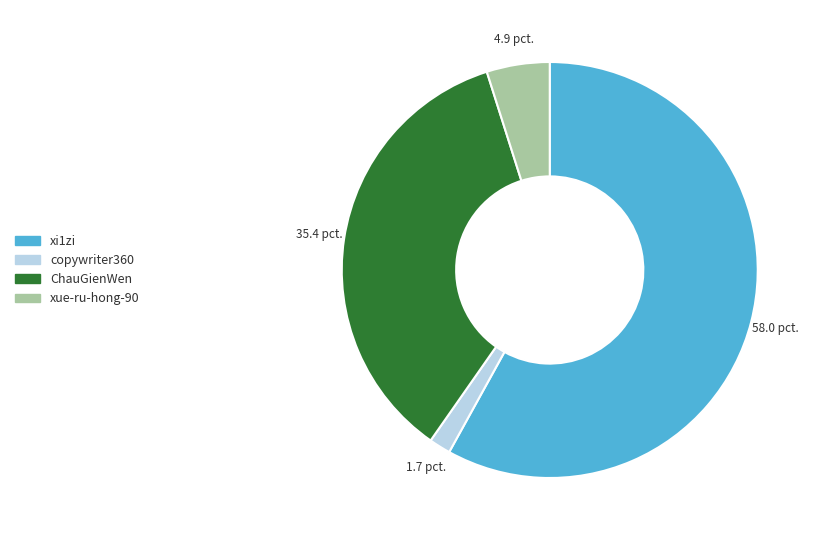

What is the largest slice in the pie chart?

xi1zi